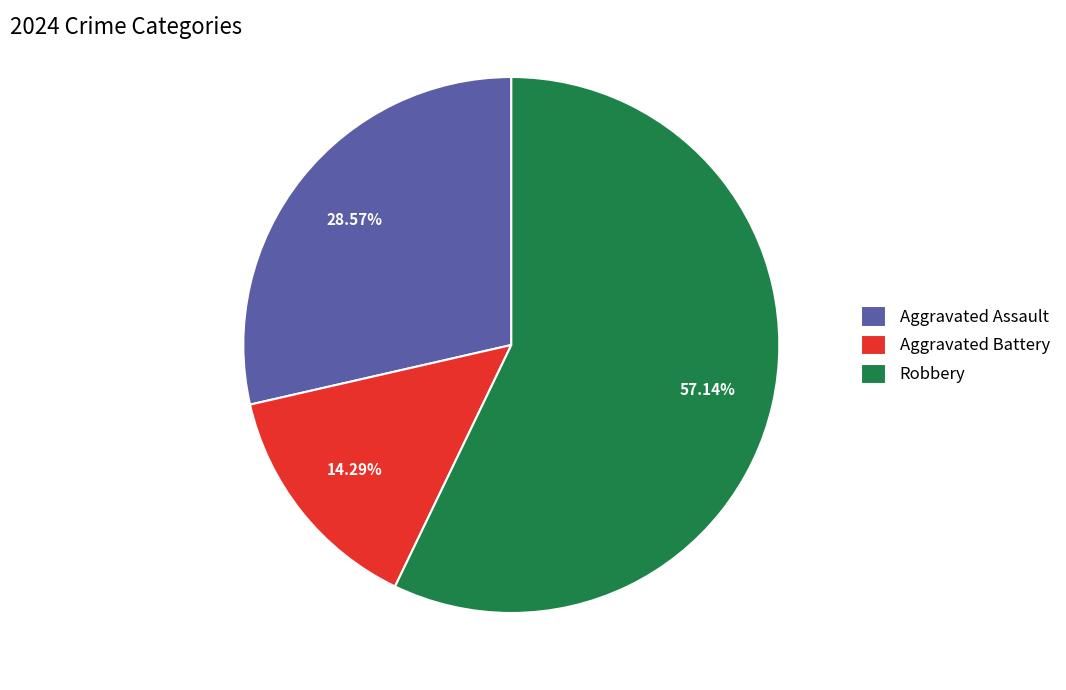

Between Aggravated Battery and Aggravated Assault, which is larger?

Aggravated Assault